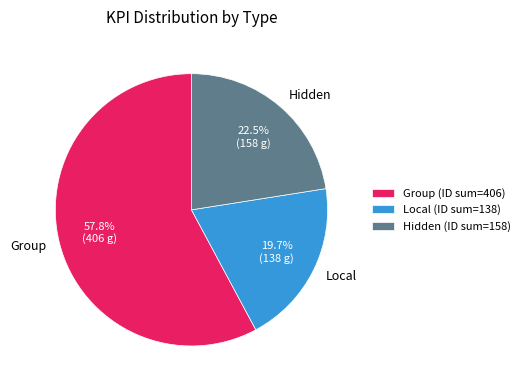

Which has a higher value, Hidden or Group?

Group